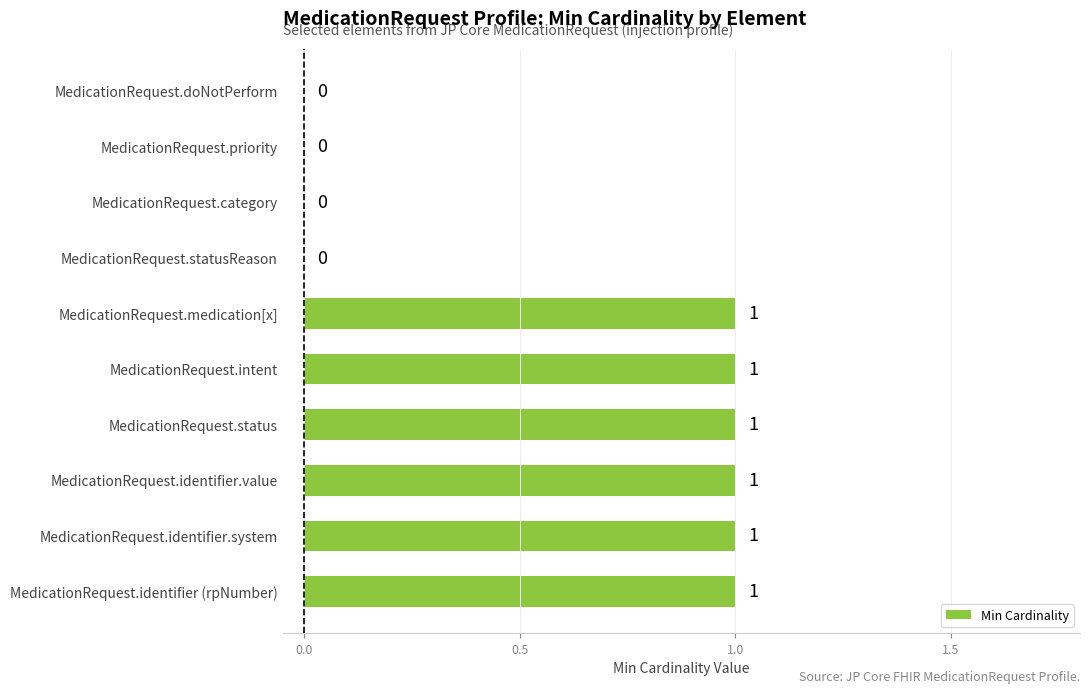

The value at MedicationRequest.identifier (rpNumber) is 0. True or false?

False